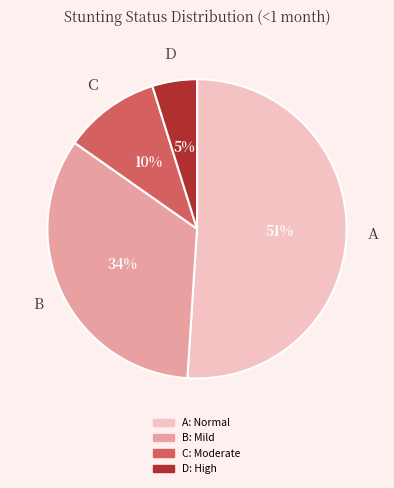

True or false: B: Mild accounts for 34% of the total.

True